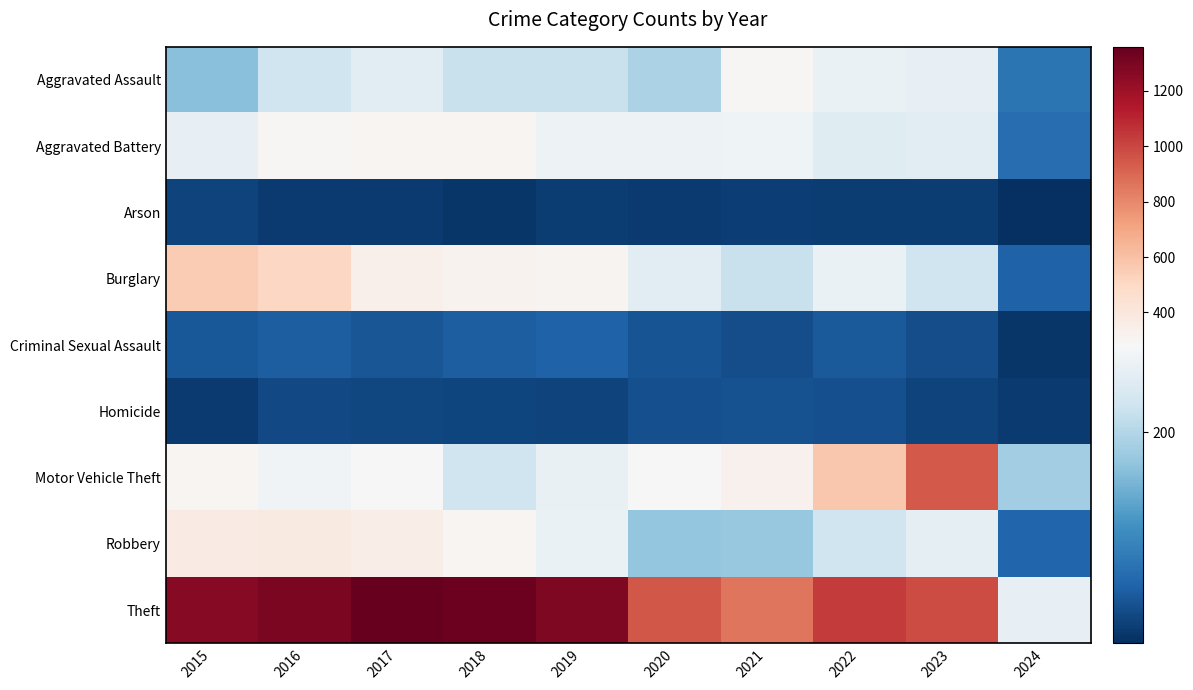

Rank the series at 2018 from highest to lowest value.

Theft, Burglary, Aggravated Battery, Robbery, Motor Vehicle Theft, Aggravated Assault, Criminal Sexual Assault, Homicide, Arson